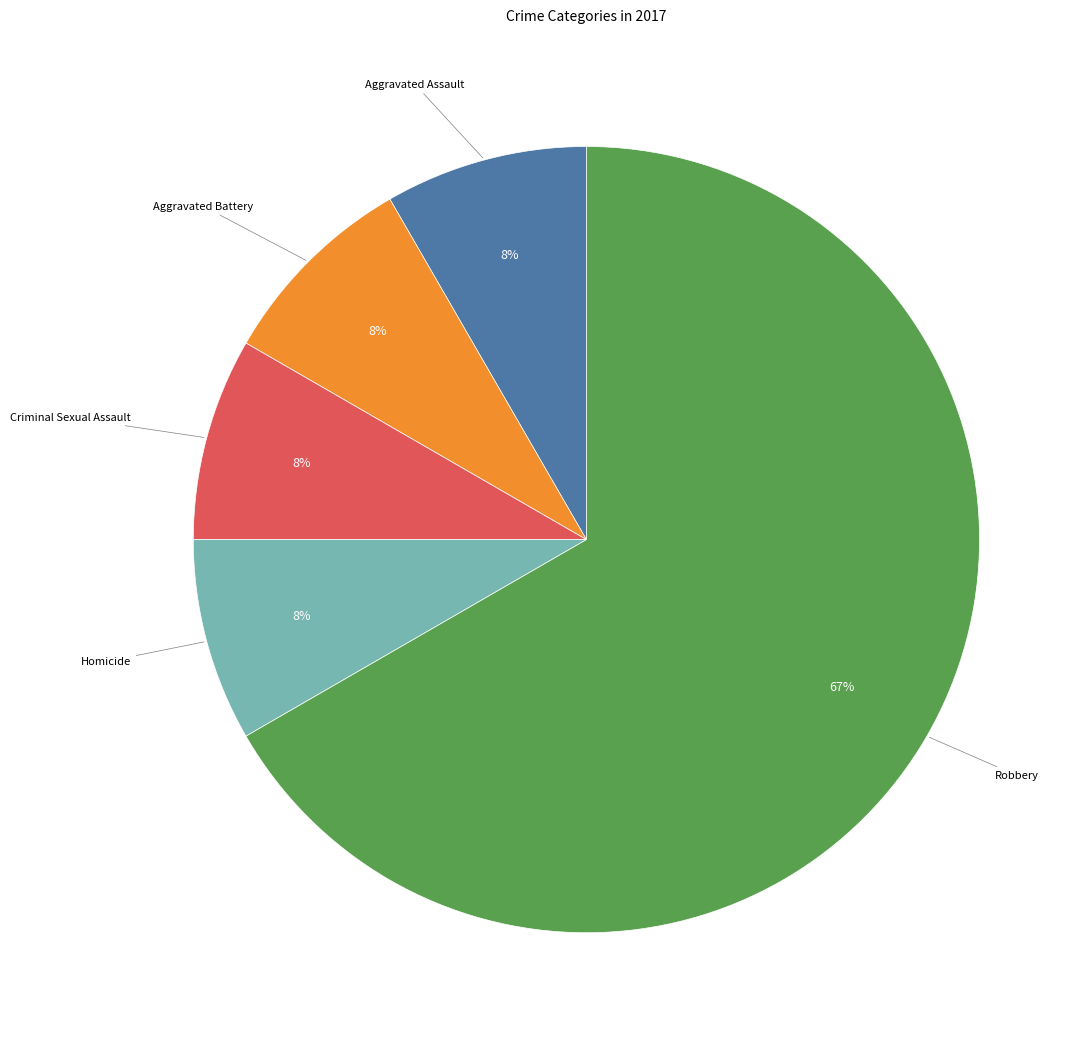

To the nearest percent, what is the average slice percentage?

20%